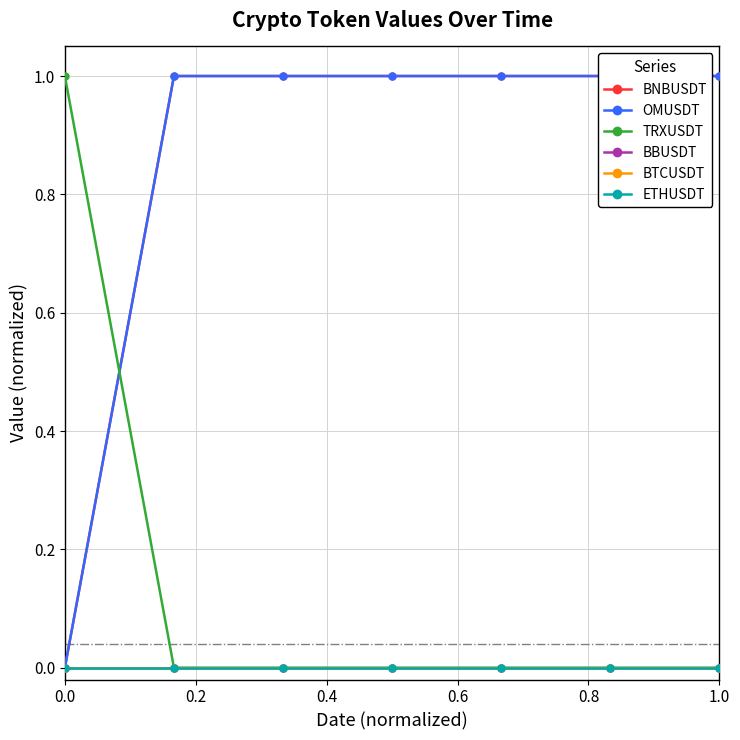

How many times do BNBUSDT and TRXUSDT cross each other?

1